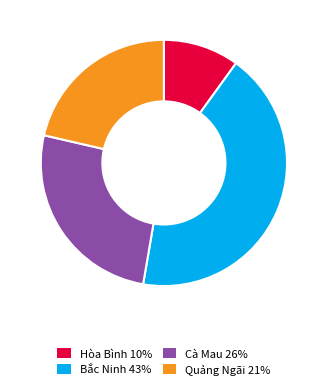

True or false: Quảng Ngãi accounts for 32% of the total.

False